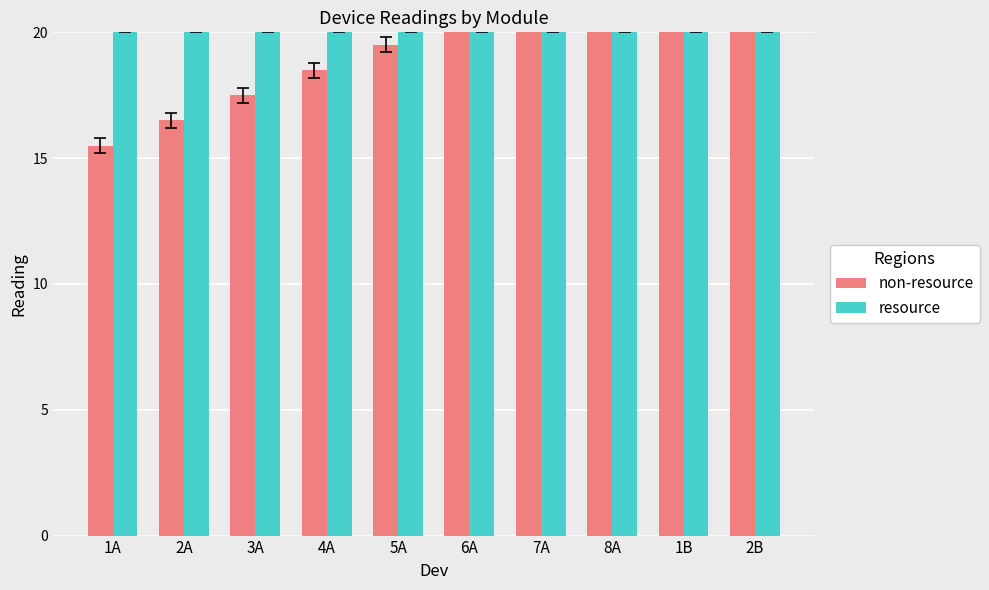

Reading left to right, extract all data points from this chart.

non-resource: 1A=15.5	2A=16.5	3A=17.5	4A=18.5	5A=19.5	6A=20.5	7A=21.5	8A=22.5	1B=23.5	2B=24.5
resource: 1A=20.5	2A=20.5	3A=20.5	4A=20.5	5A=20.5	6A=20.5	7A=20.5	8A=20.5	1B=20.5	2B=20.5